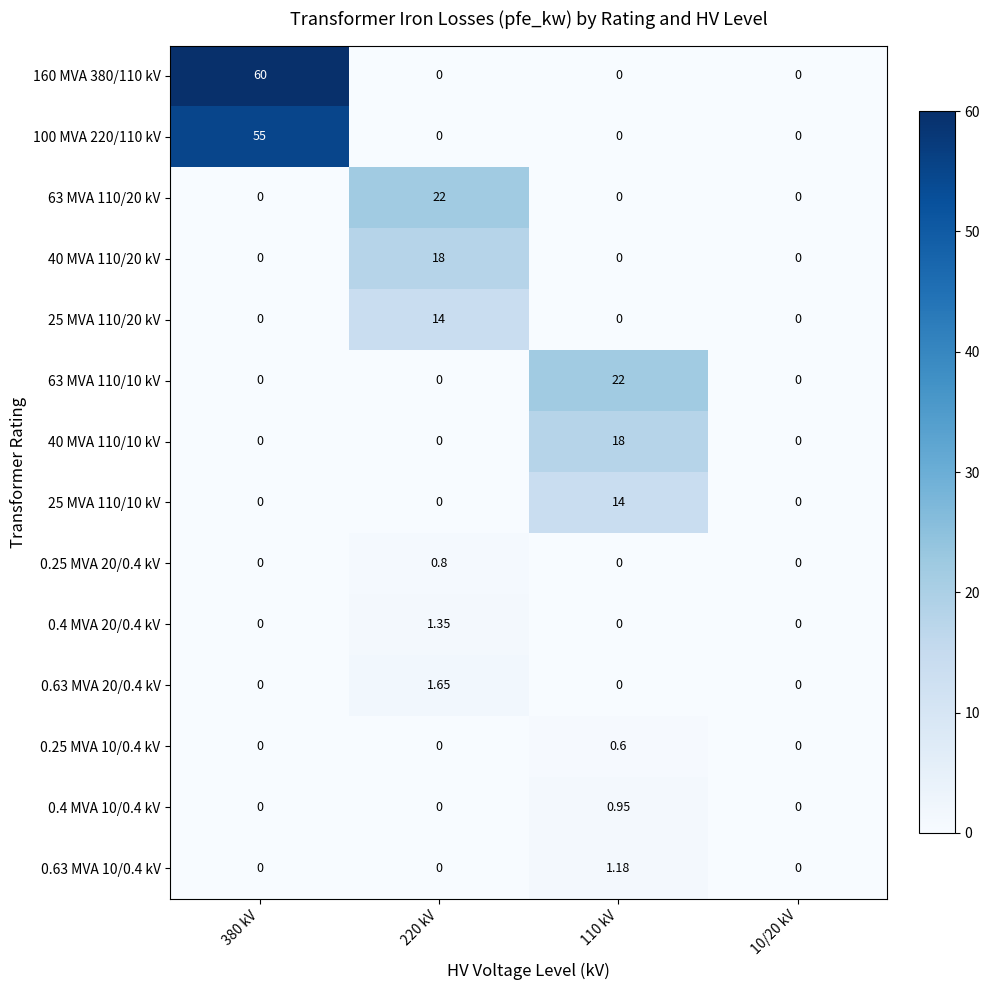

Is the value of 63 MVA 110/10 kV at 110 kV greater than the value of 25 MVA 110/10 kV at 10/20 kV?

Yes